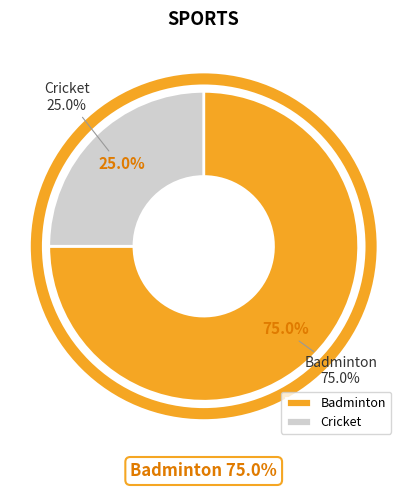

Rank the categories by value from lowest to highest.

Cricket, Badminton